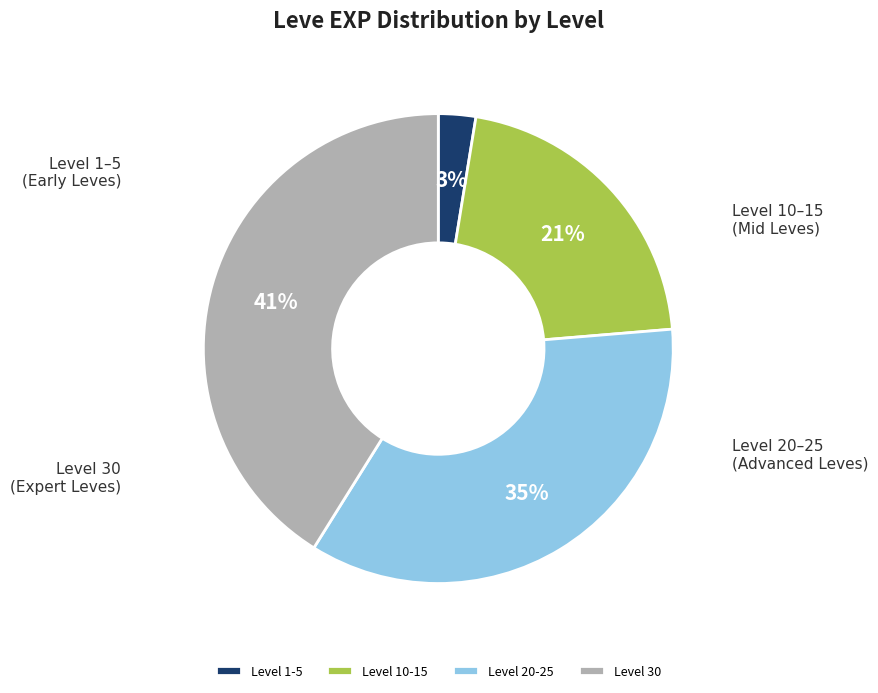

True or false: Level 20-25 accounts for 35% of the total.

True